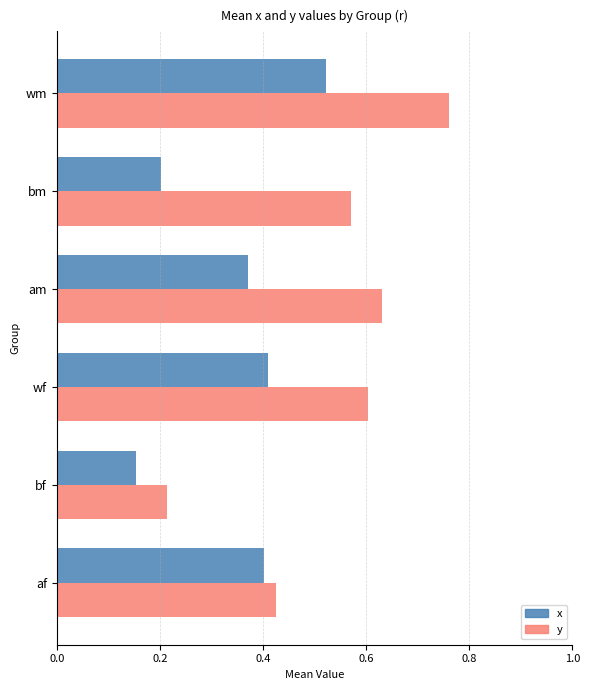

At which category is the sum across all series the highest?

wm